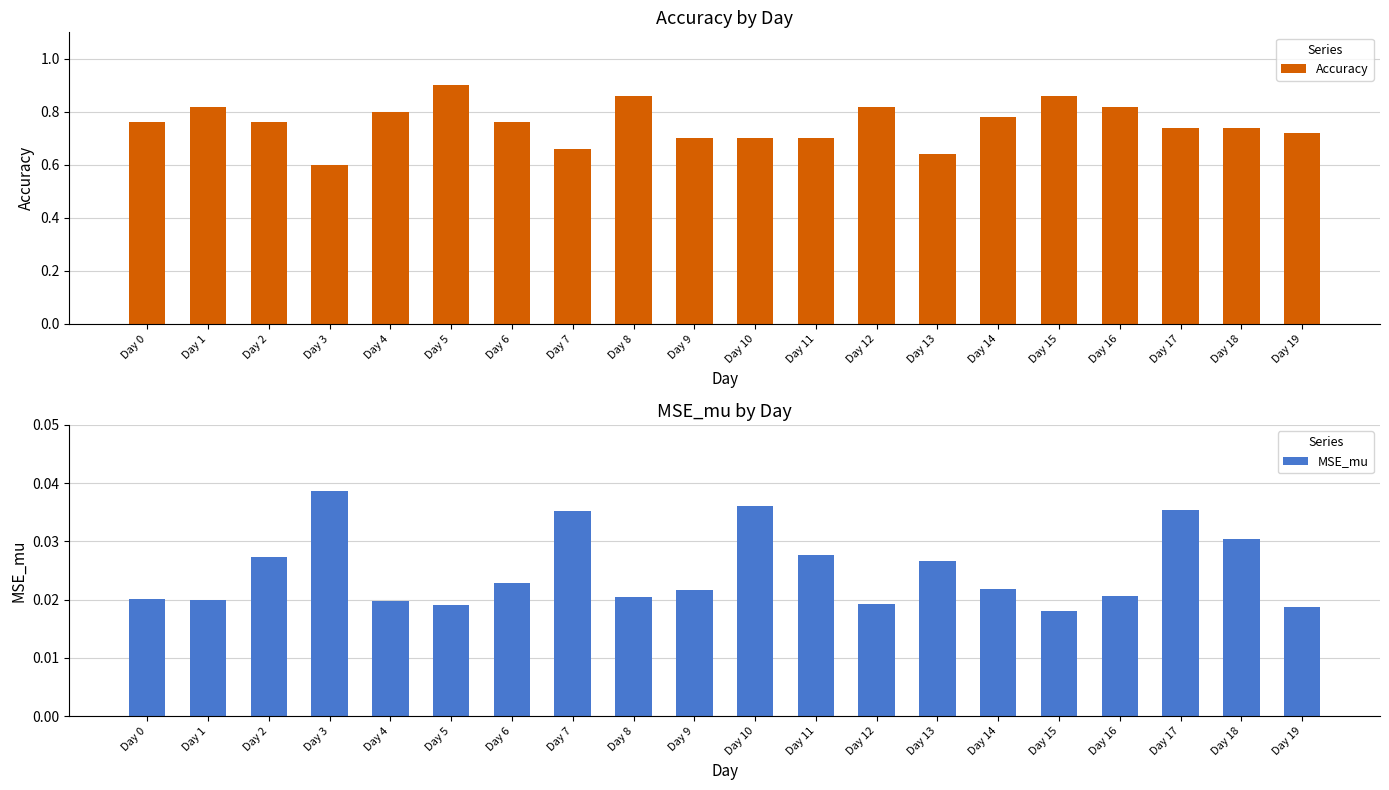

What is the difference between the maximum and minimum values in the Accuracy series?

0.3